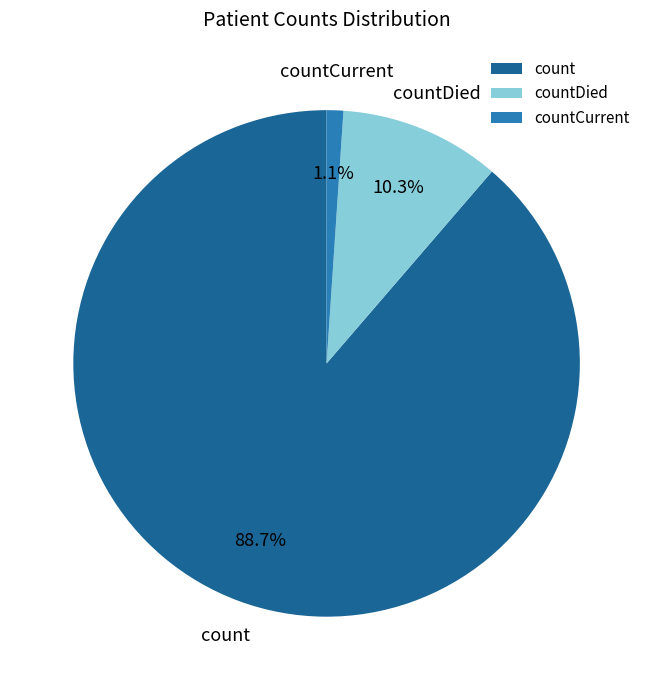

True or false: count accounts for 99% of the total.

False